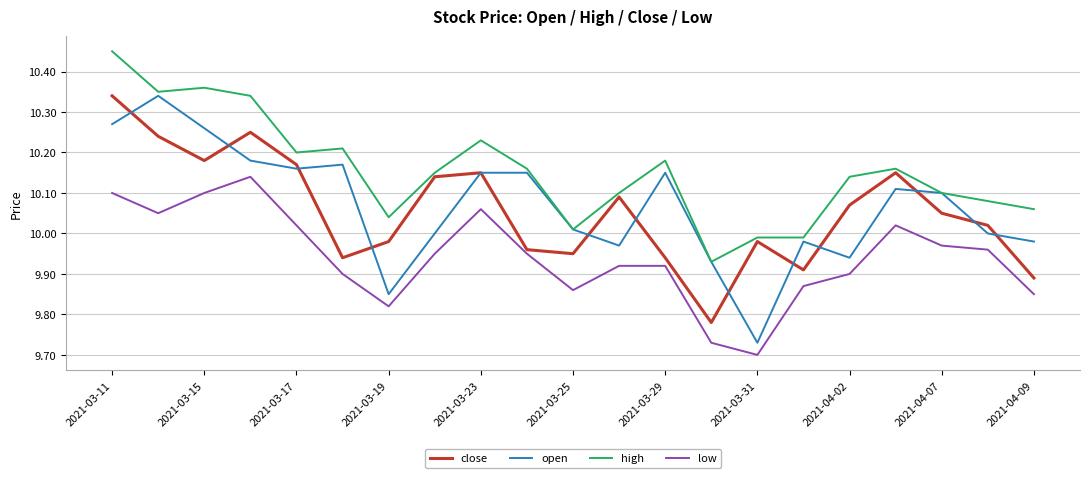

True or false: open and low cross at least once.

False